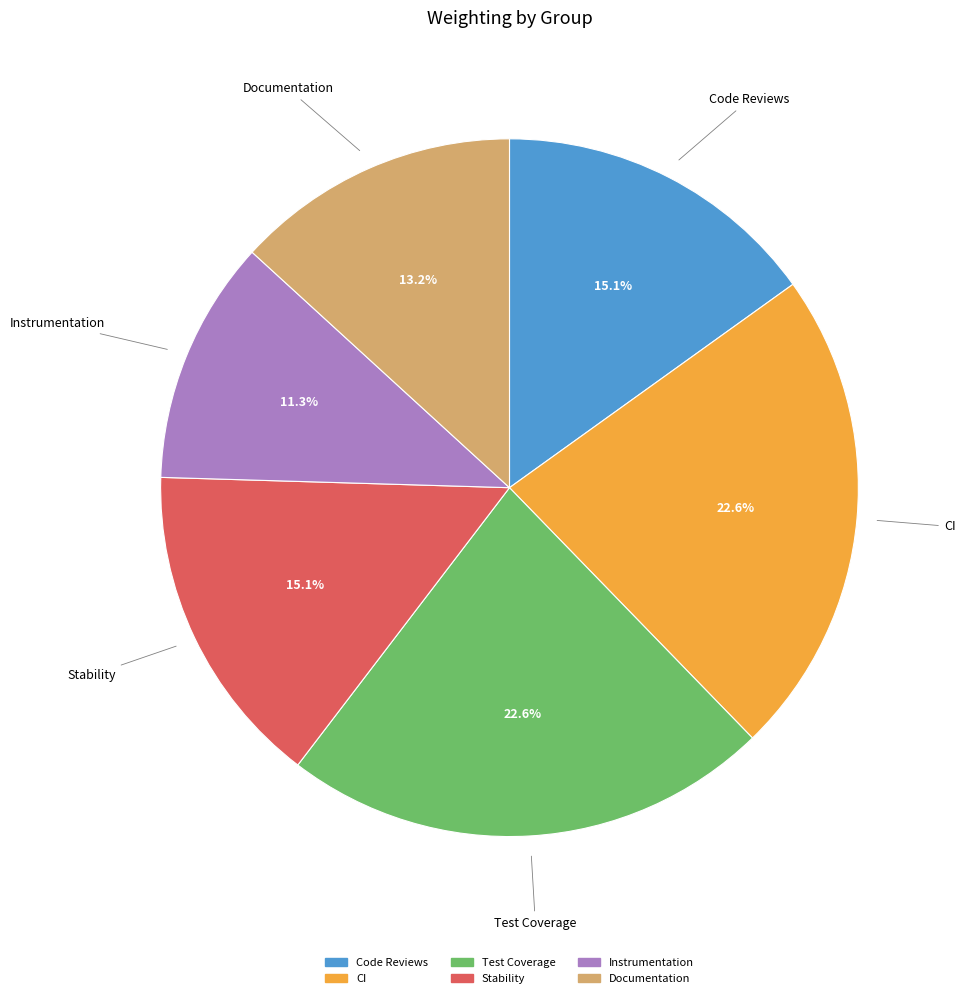

To the nearest percent, what is the combined percentage of Documentation and Test Coverage?

36%